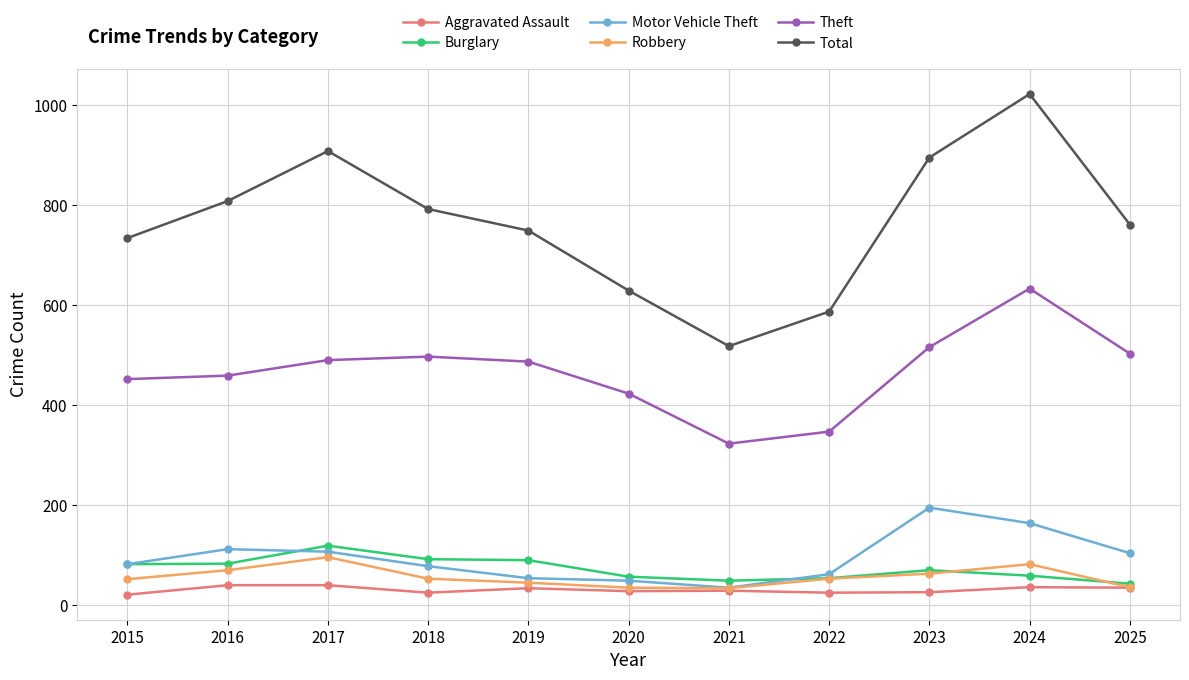

Does the chart have visible grid lines?

Yes